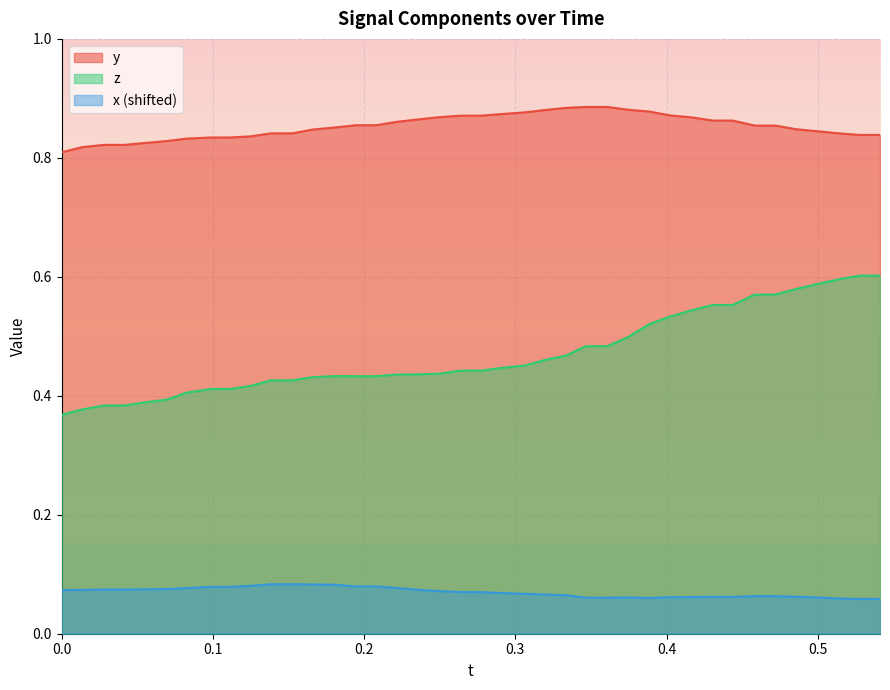

True or false: z and x (shifted) intersect in this chart.

False